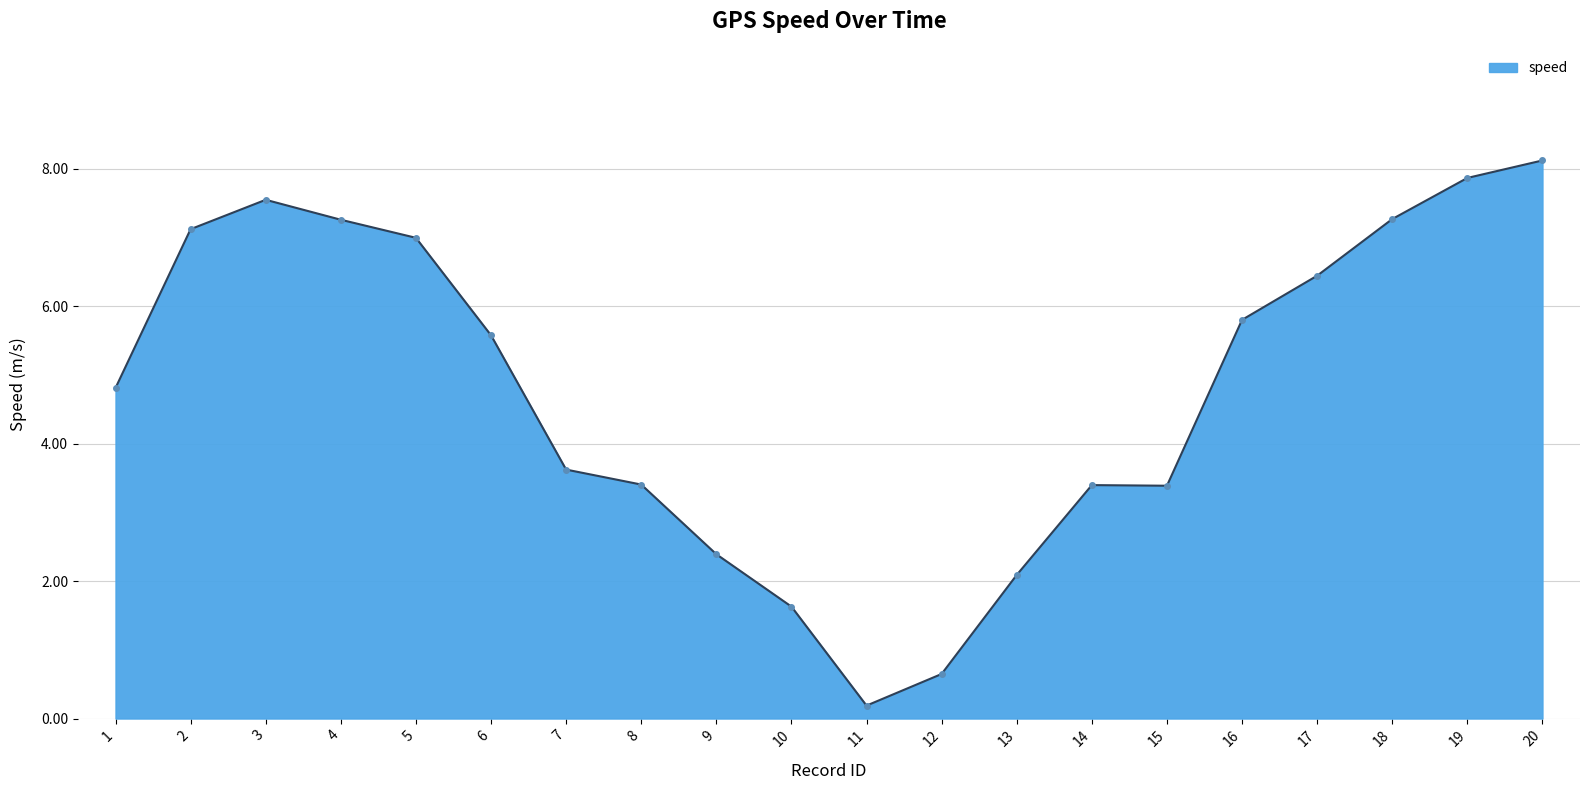

Where does the data first go above 5?

2